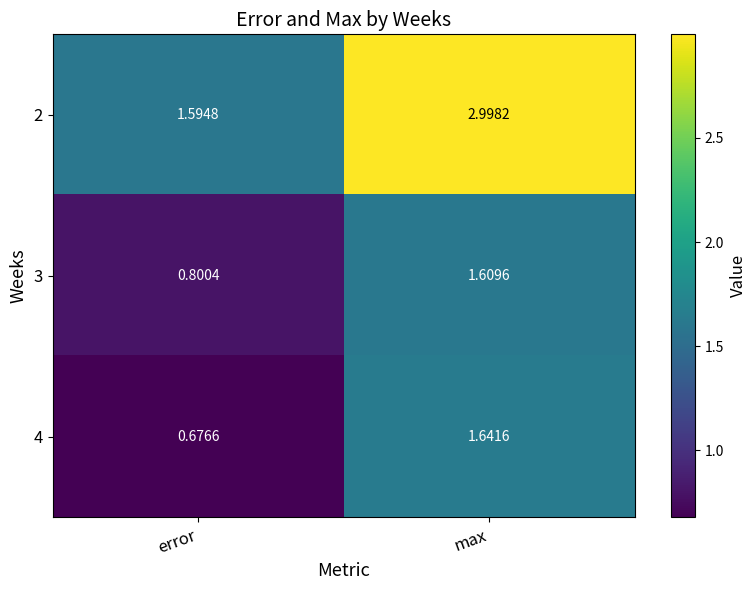

At which label does 4 reach its peak?

max